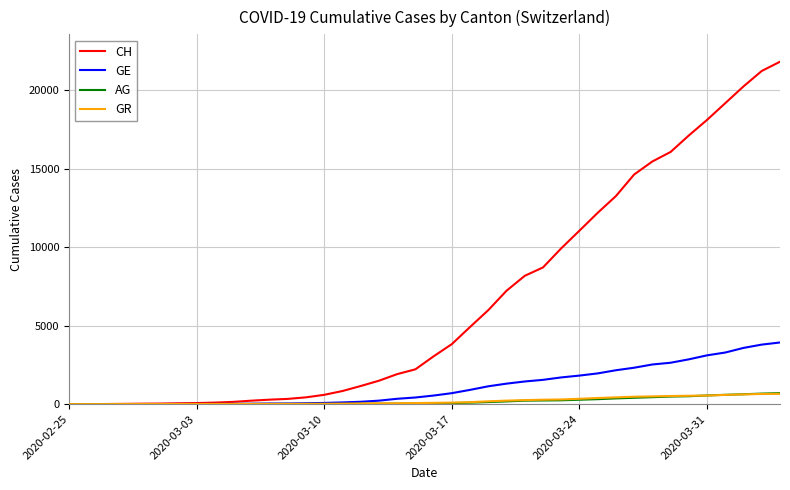

What is the maximum value shown in the chart?

21804